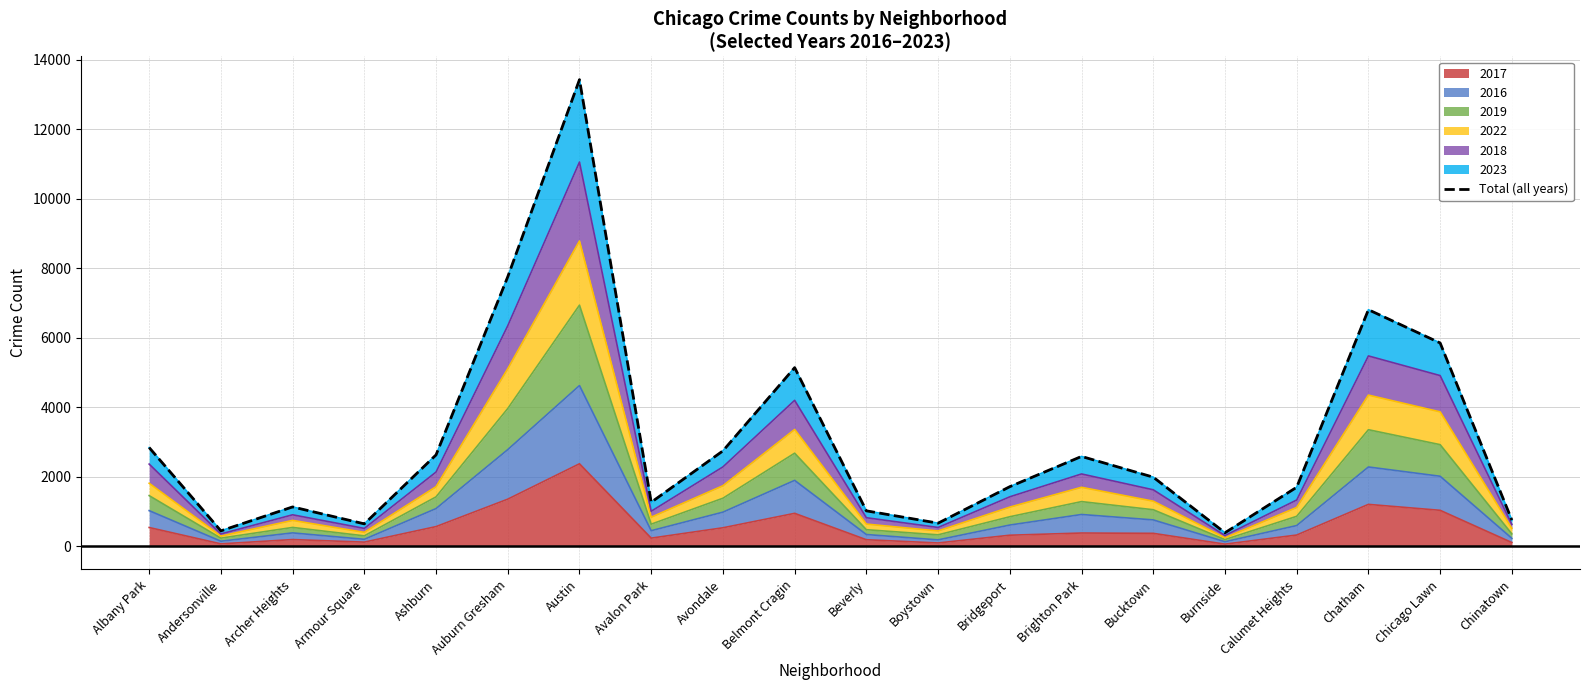

Reading right to left, extract all data points from this chart.

Chinatown=748	Chicago Lawn=5849	Chatham=6807	Calumet Heights=1695	Burnside=384	Bucktown=1985	Brighton Park=2582	Bridgeport=1711	Boystown=660	Beverly=1015	Belmont Cragin=5139	Avondale=2742	Avalon Park=1262	Austin=13432	Auburn Gresham=7756	Ashburn=2626	Armour Square=640	Archer Heights=1128	Andersonville=439	Albany Park=2837